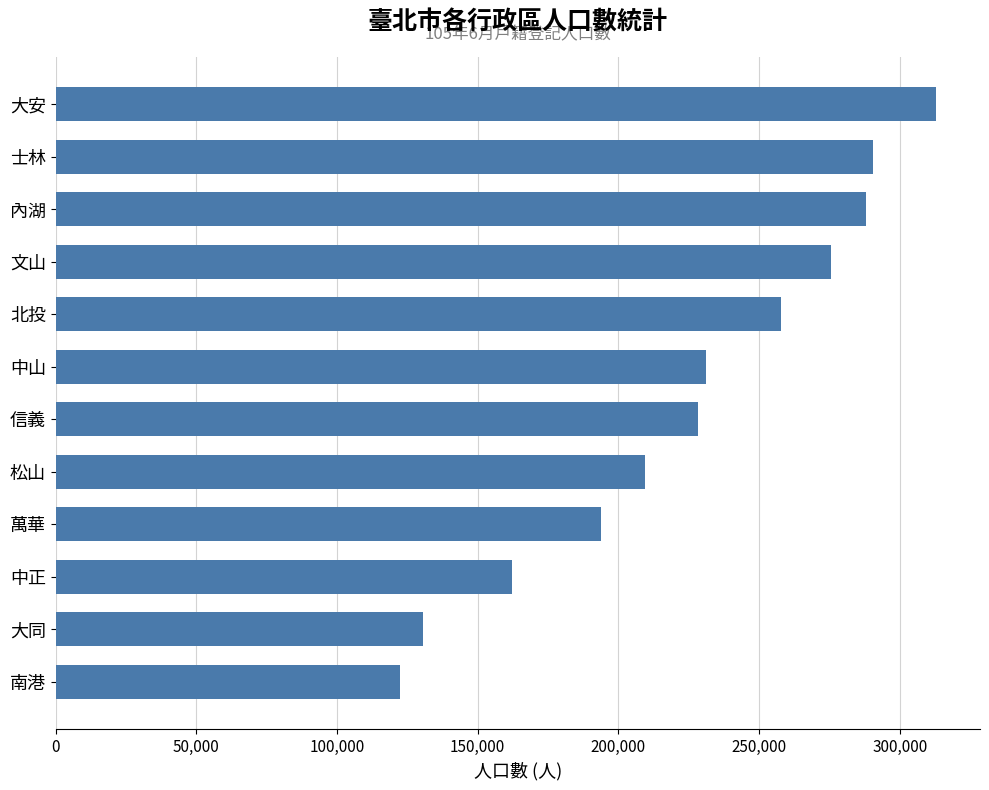

Which category has the highest value across all series?

大安